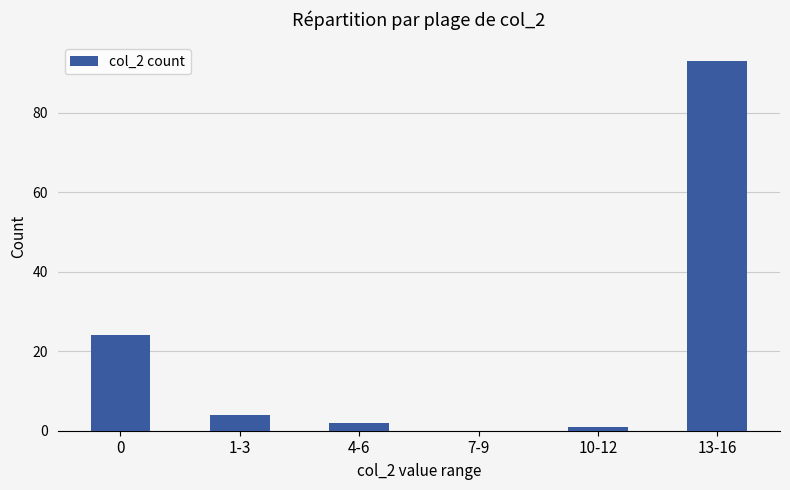

Which category has the highest value across all series?

13-16